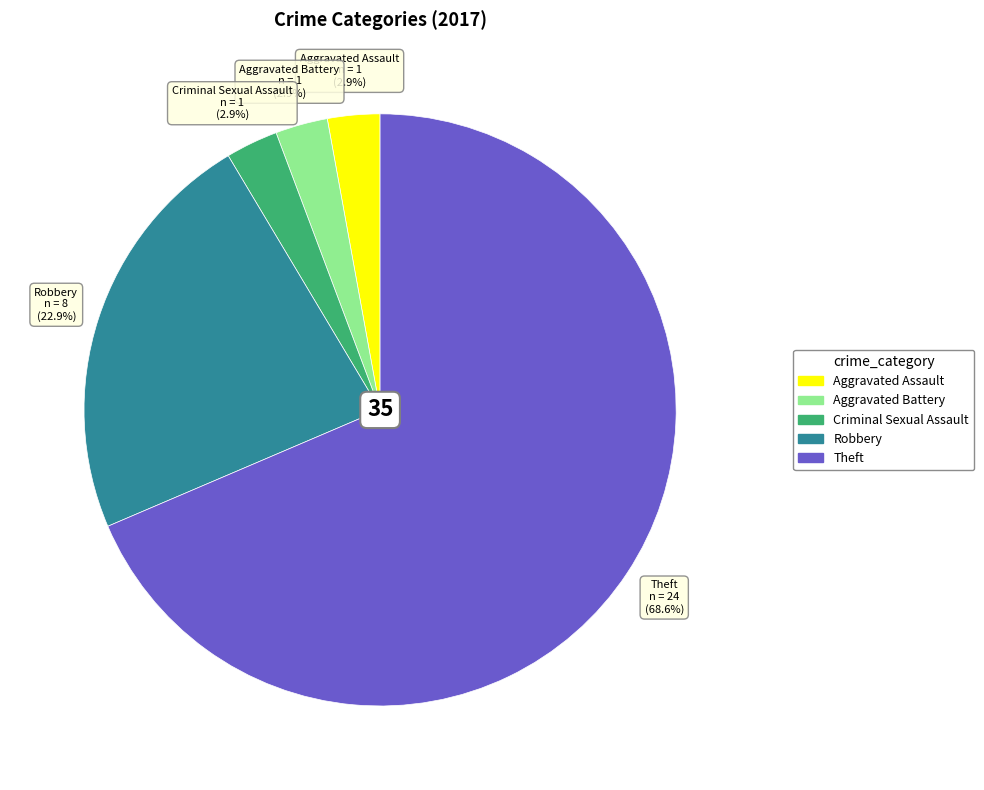

Approximately how many times larger is the value at Aggravated Battery compared to Robbery?

0.1